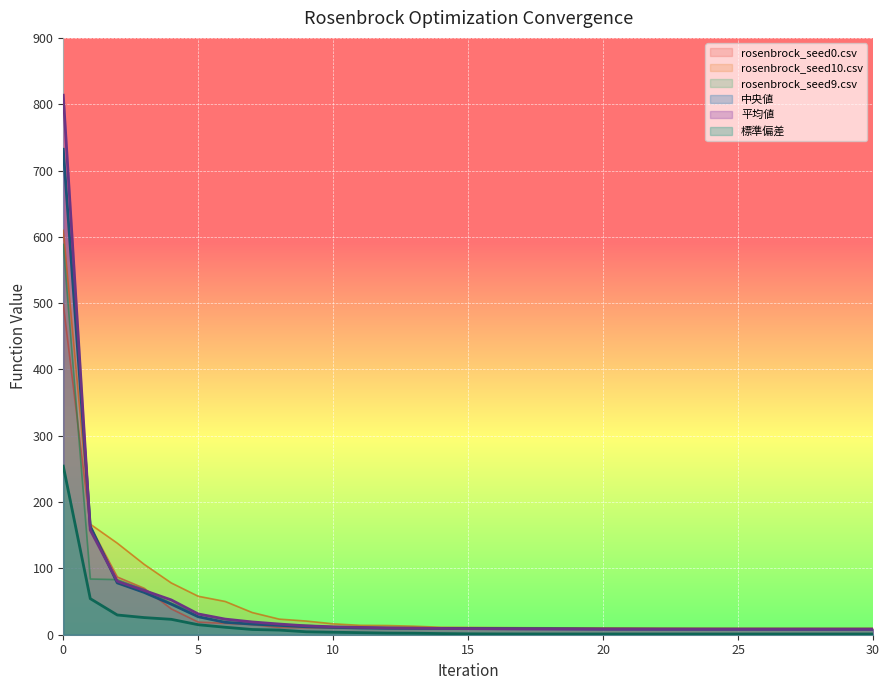

Reading right to left, what are all the values shown in this chart?

rosenbrock_seed0.csv: 9.2	9.2	9.2	9.2	9.2	9.2	9.2	9.2	9.2	9.2	9.3	9.3	9.3	9.3	9.3	9.4	9.5	9.6	9.7	9.9	10.2	10.5	11.0	15.3	17.1	19.0	39.0	70.0	87.1	163.5	498.4
rosenbrock_seed10.csv: 9.5	9.5	9.5	9.5	9.5	9.6	9.6	9.7	9.8	10.0	10.2	10.3	10.4	10.6	10.8	11.0	11.2	12.8	13.8	14.2	16.4	20.6	23.5	33.5	50.2	58.0	78.1	106.1	138.1	166.8	609.8
rosenbrock_seed9.csv: 8.6	8.6	8.6	8.6	8.7	8.7	8.7	8.7	8.8	8.8	8.8	8.9	9.0	9.2	9.4	9.5	9.6	9.8	10.1	10.9	11.6	14.3	15.3	19.2	22.8	31.4	47.6	67.9	83.1	84.0	588.6
中央値: 8.3	8.3	8.3	8.3	8.3	8.3	8.3	8.3	8.4	8.5	8.5	8.8	9.0	9.1	9.2	9.4	9.5	9.6	9.7	10.2	11.1	12.1	14.1	16.0	18.7	27.1	46.1	63.7	78.2	163.5	732.0
平均値: 8.3	8.3	8.3	8.3	8.3	8.3	8.3	8.4	8.4	8.4	8.5	8.6	8.6	8.8	8.9	9.1	9.4	9.9	10.4	11.1	12.0	13.4	16.1	19.3	23.6	31.3	52.5	66.7	80.6	157.9	813.6
標準偏差: 1.1	1.1	1.1	1.1	1.1	1.1	1.1	1.1	1.1	1.1	1.1	1.1	1.2	1.2	1.2	1.4	1.7	2.3	2.5	3.1	3.8	4.4	7.0	7.9	11.3	15.1	23.2	25.8	29.8	54.4	254.2